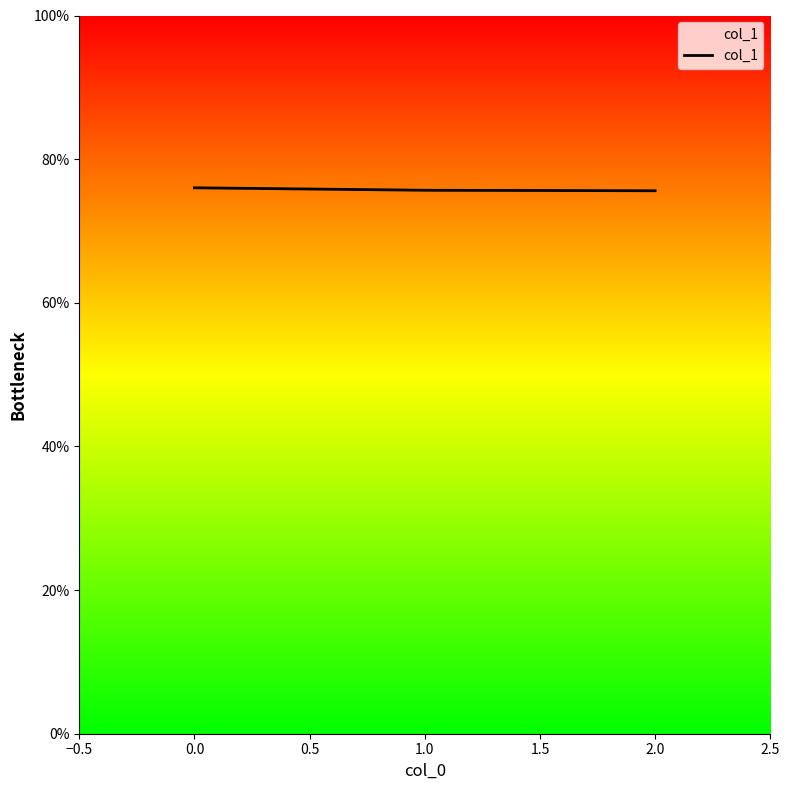

Reading right to left, list all the values displayed in this chart.

75.6	75.7	76.0